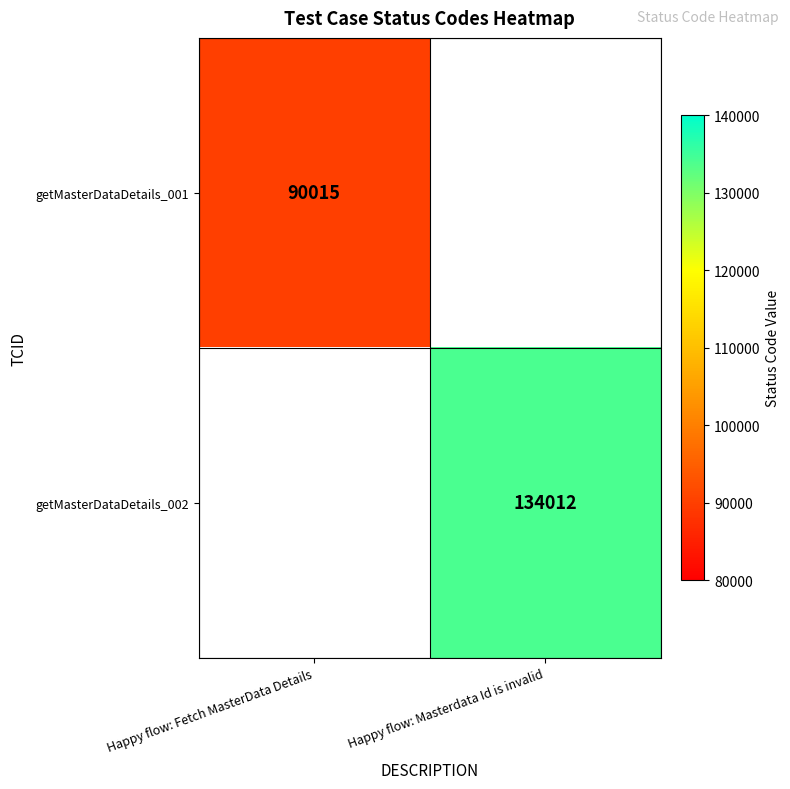

True or false: getMasterDataDetails_001 has a value of 126215 at Happy flow: Fetch MasterData Details.

False